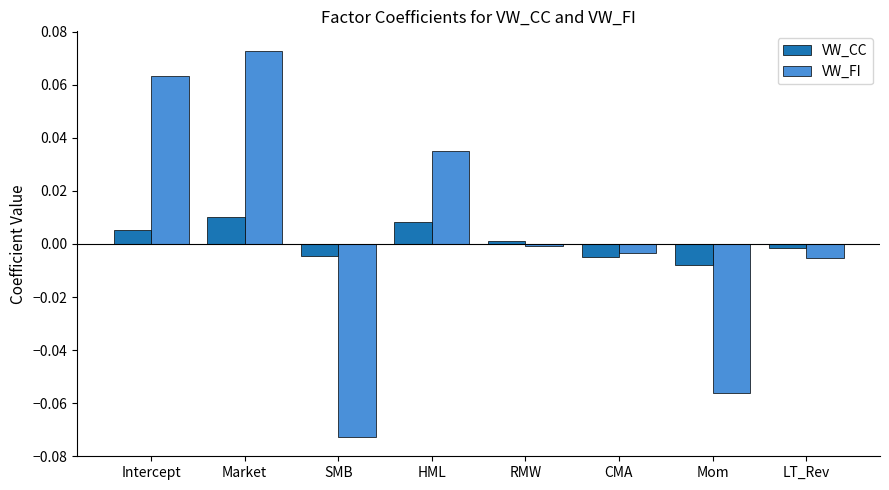

The value of VW_CC at Market is 0.0. True or false?

True